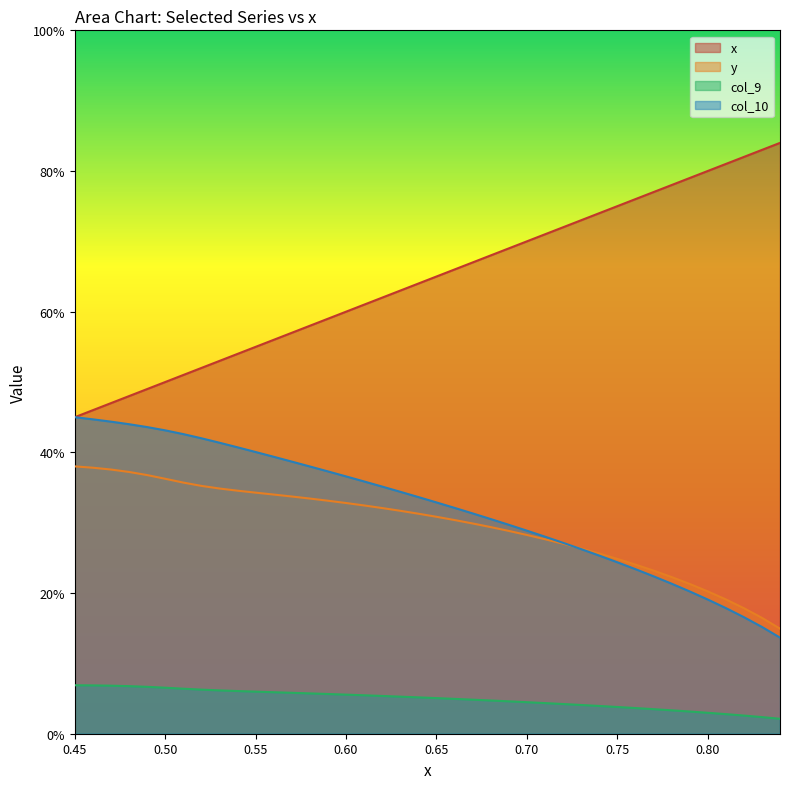

True or false: col_9 has more than 0 points higher than both neighbors.

False